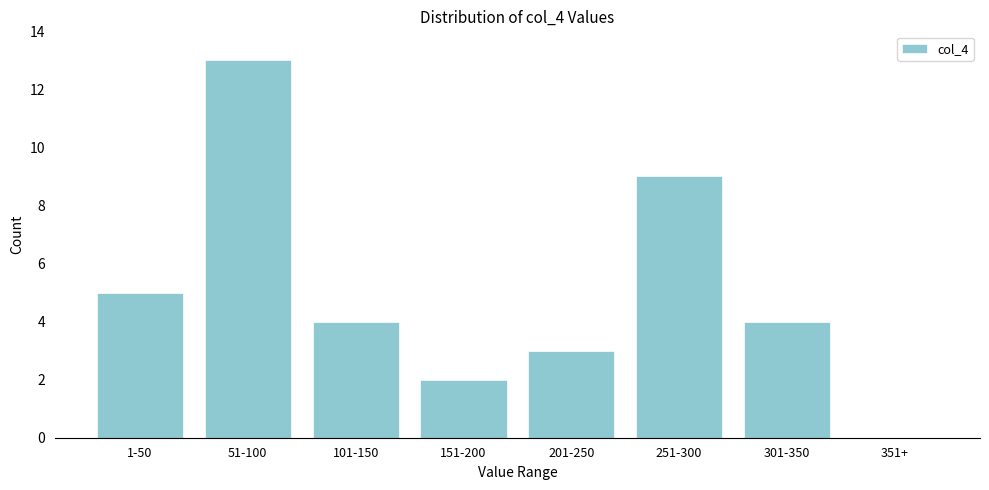

Reading left to right, extract all data points from this chart.

1-50=5	51-100=13	101-150=4	151-200=2	201-250=3	251-300=9	301-350=4	351+=0